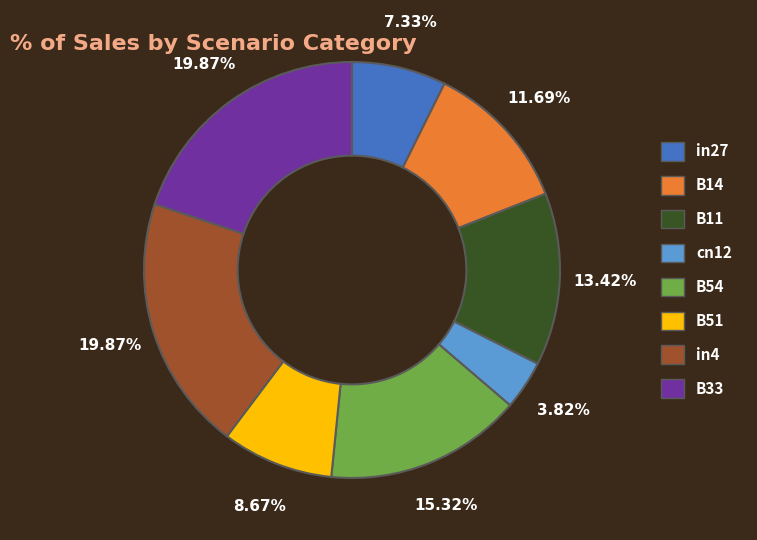

Is there any slice that represents more than half of the pie?

No